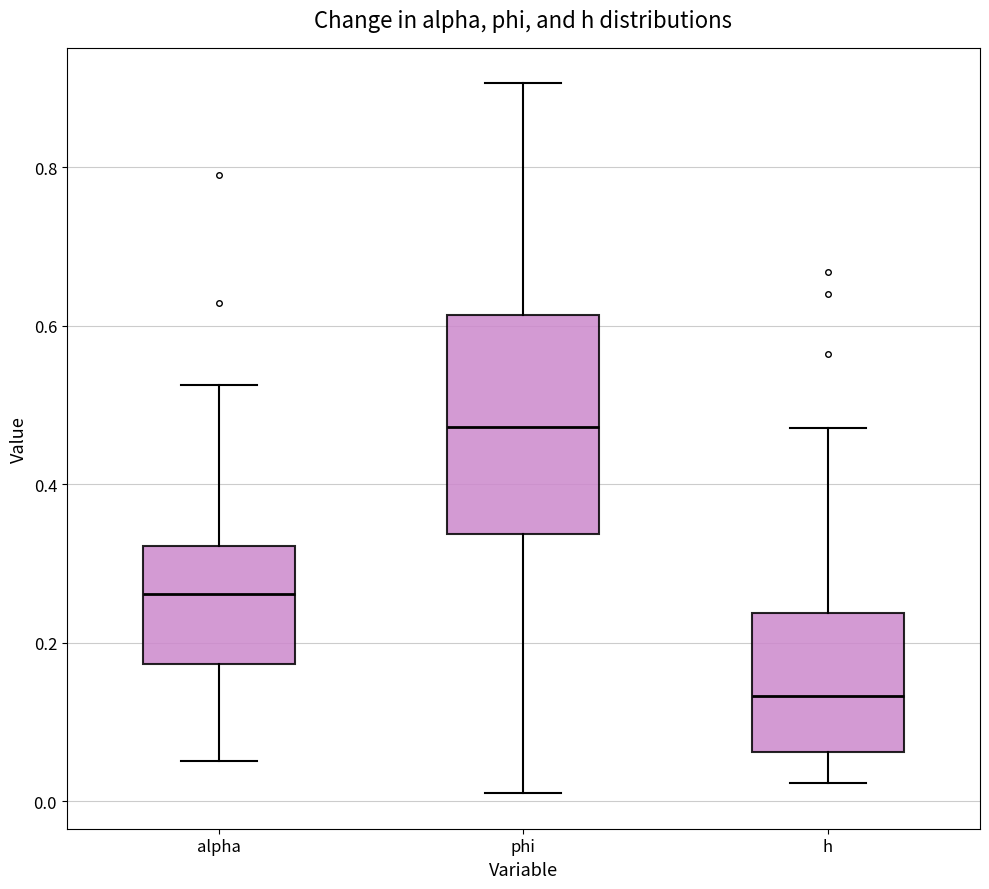

Reading left to right, transcribe this box plot: for each box, give where its median line is, the range the box spans, and where its two whiskers end, as read against the y-axis. The values are not printed on the chart, so give them approximately, as read against the axis.

alpha: median 0.26, box 0.18 to 0.32, whiskers 0.06 to 0.52
phi: median 0.48, box 0.34 to 0.62, whiskers 0.02 to 0.90
h: median 0.14, box 0.06 to 0.24, whiskers 0.02 to 0.48